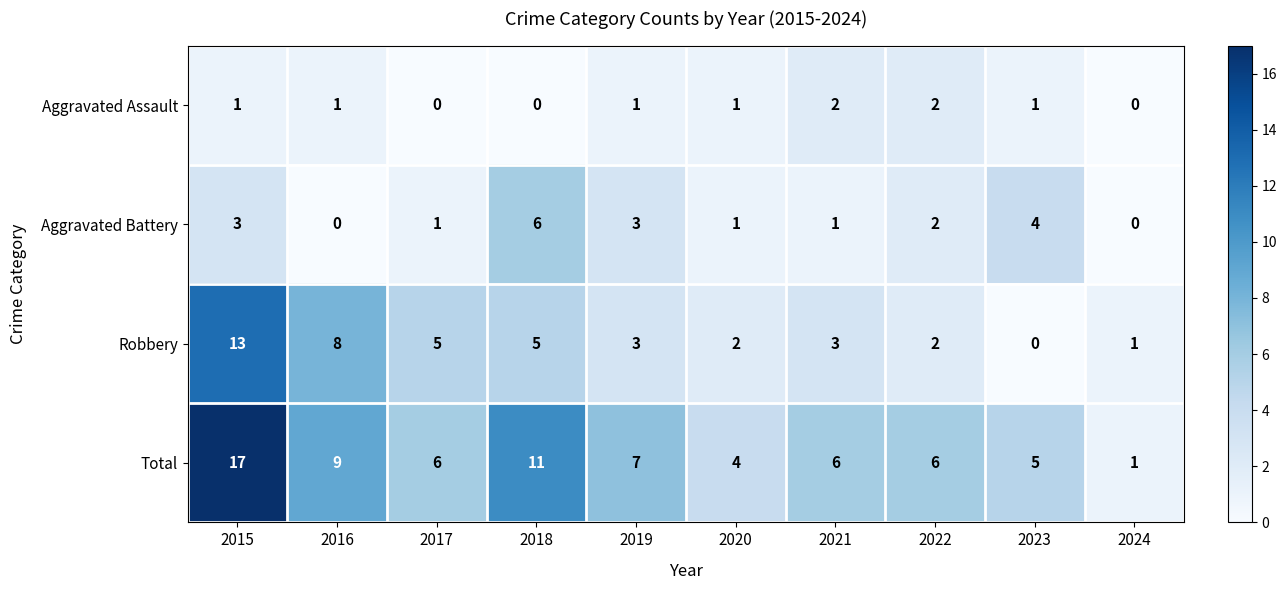

At how many categories does at least one series exceed 0?

10